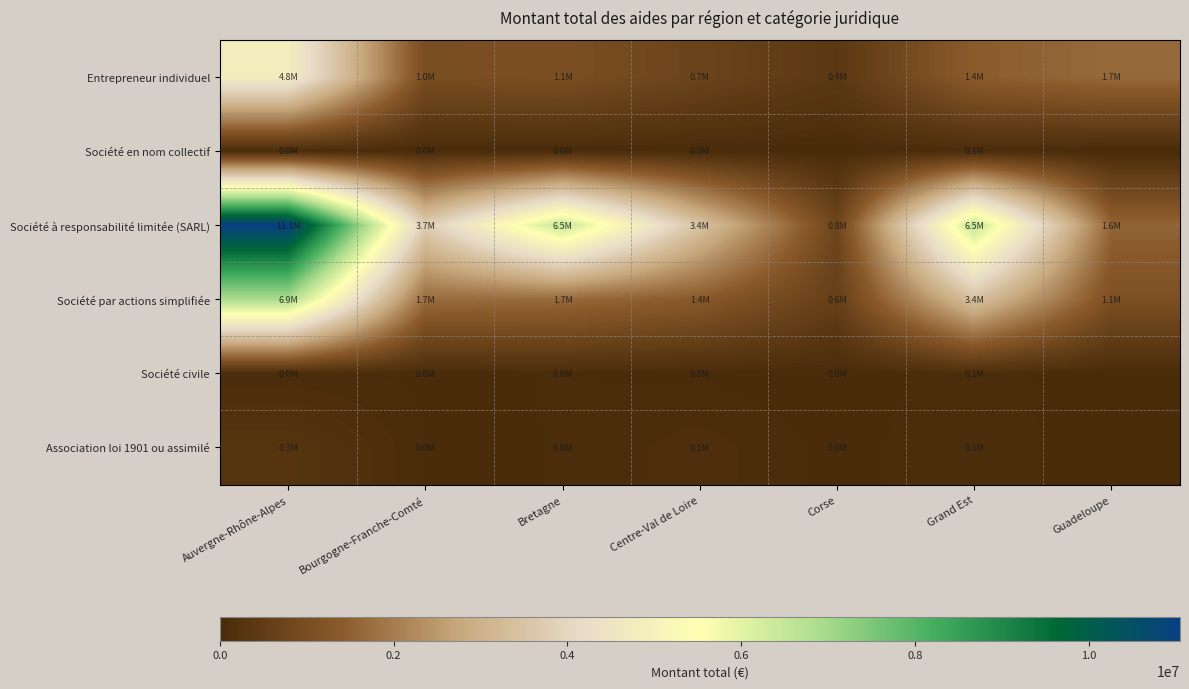

Which series has the largest range (max minus min)?

Société à responsabilité limitée (SARL)